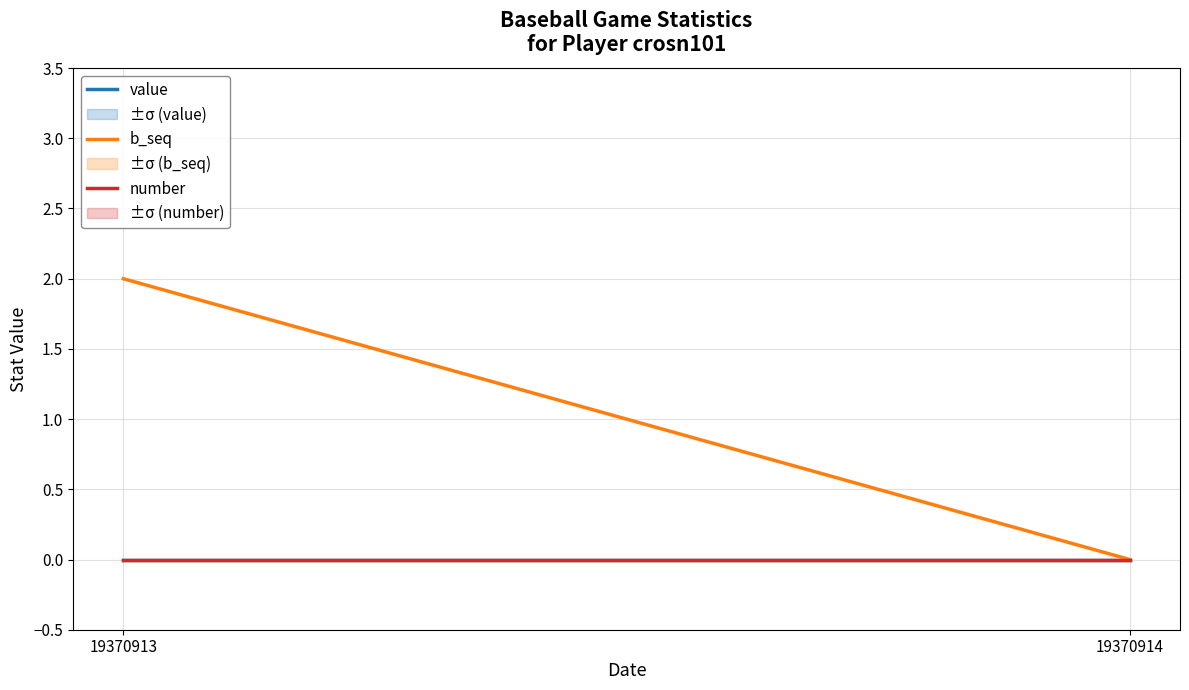

Which category has the highest value in the b_seq series?

19370913